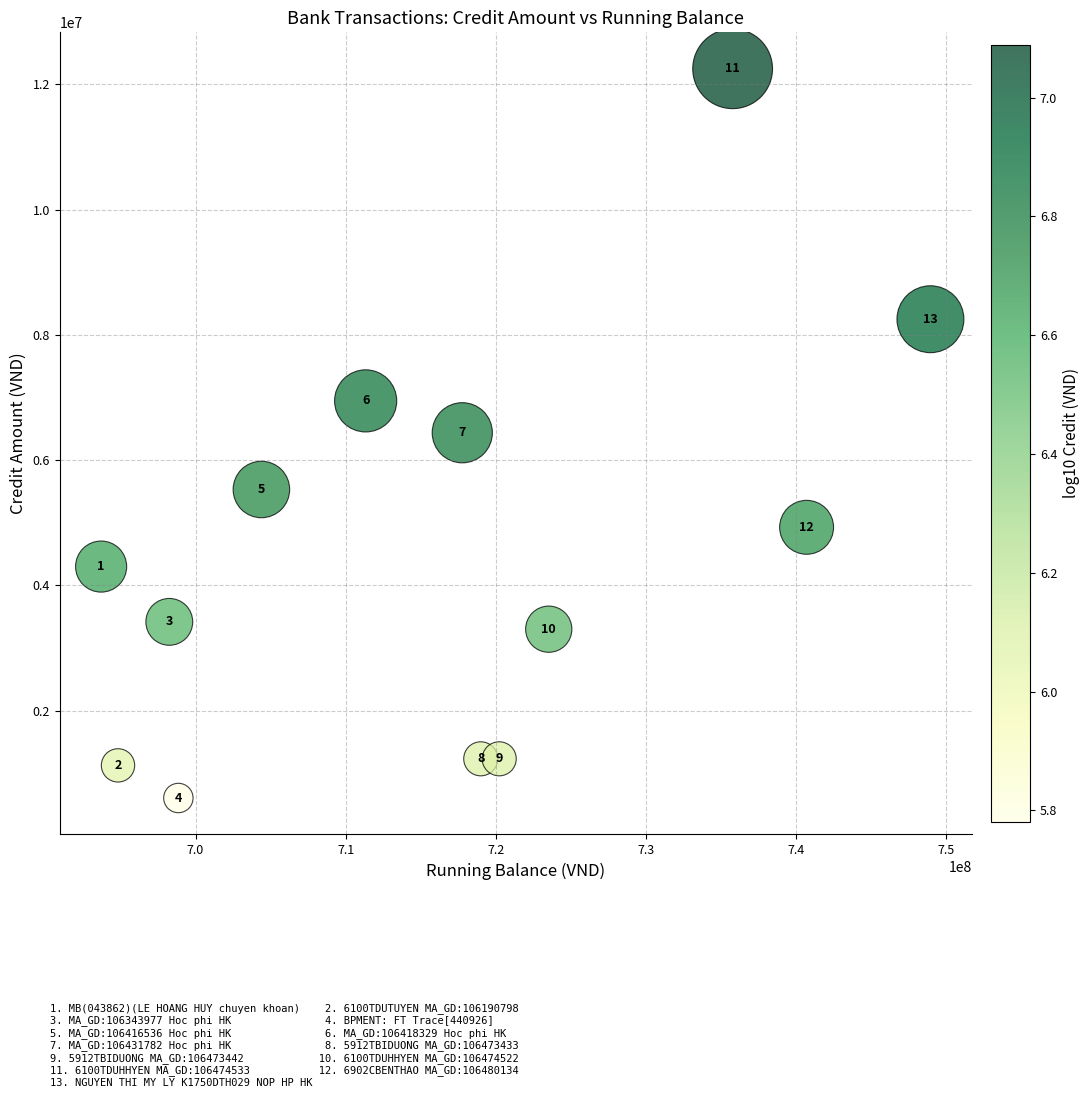

What Y value in the scatter plot is closest to 6427000?

6437000